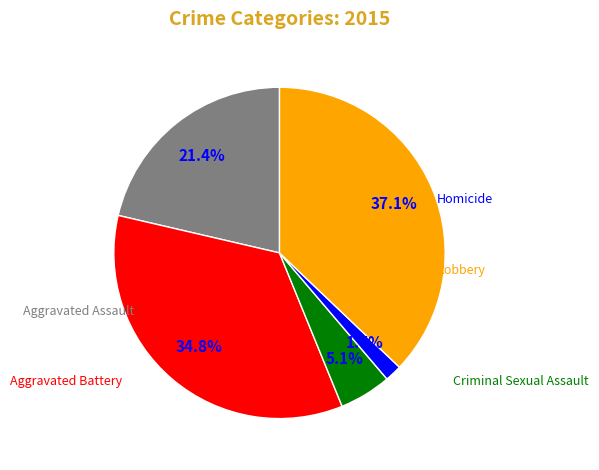

What percentage do Aggravated Assault and Robbery together represent?

58.5%